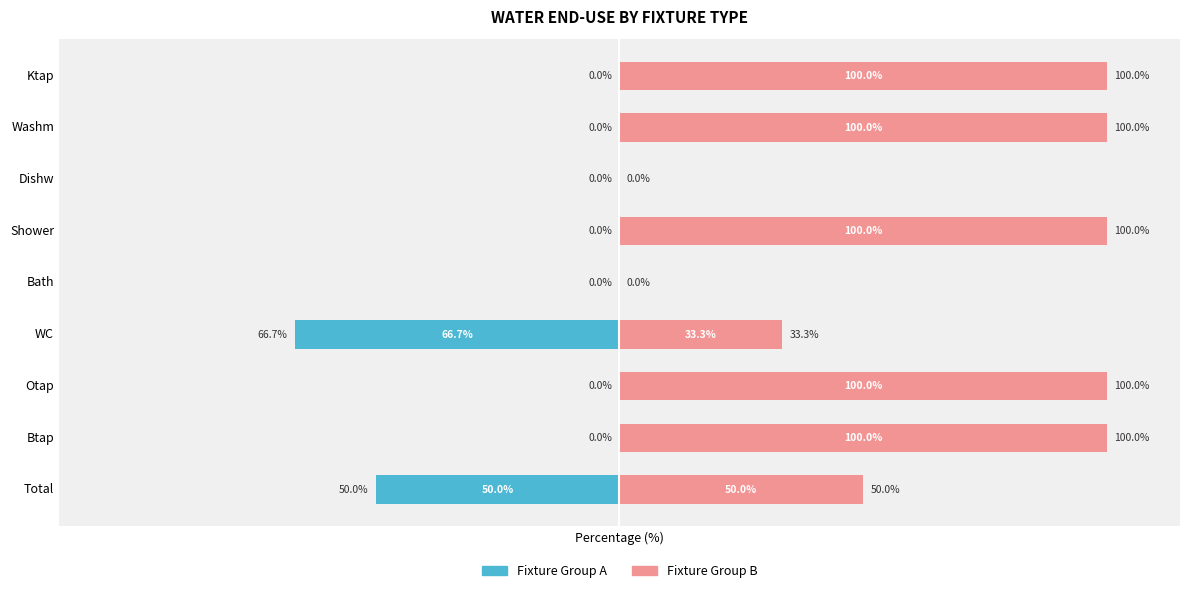

List the series in order of their overall mean, highest first.

Fixture Group B, Fixture Group A